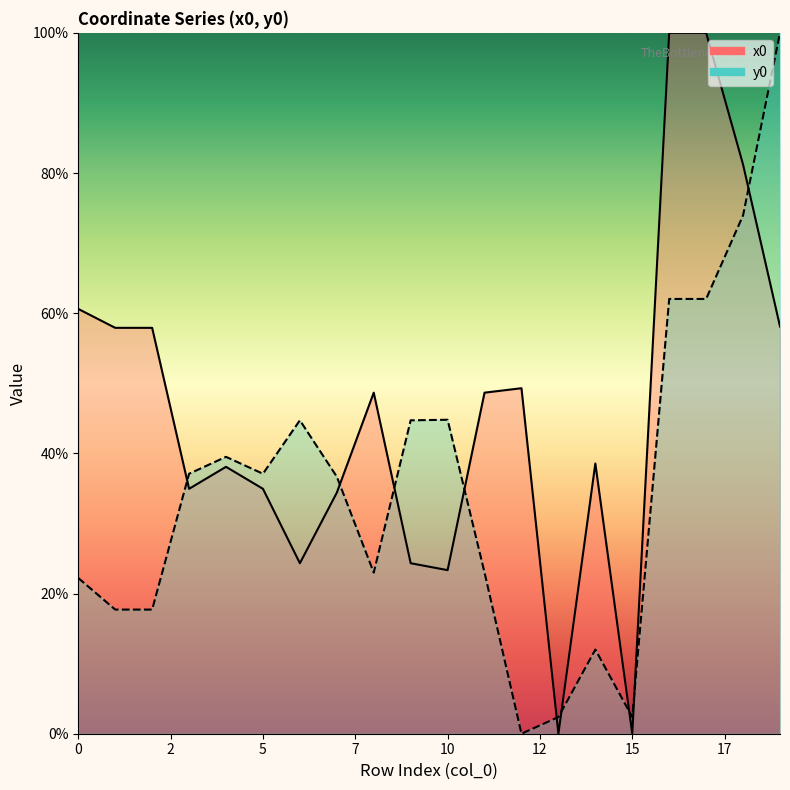

How many lines are shown in the chart?

2